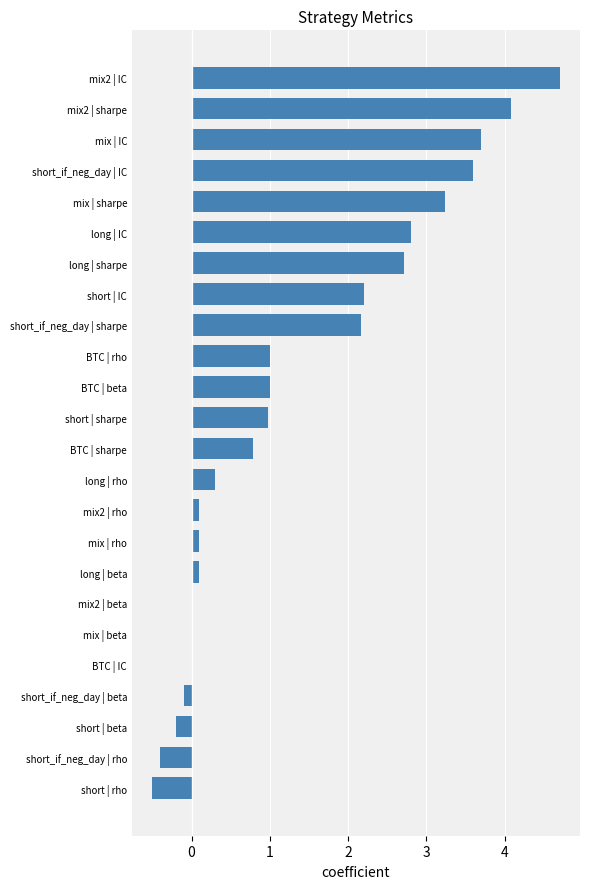

Which category has the highest value across all series?

mix2 | IC